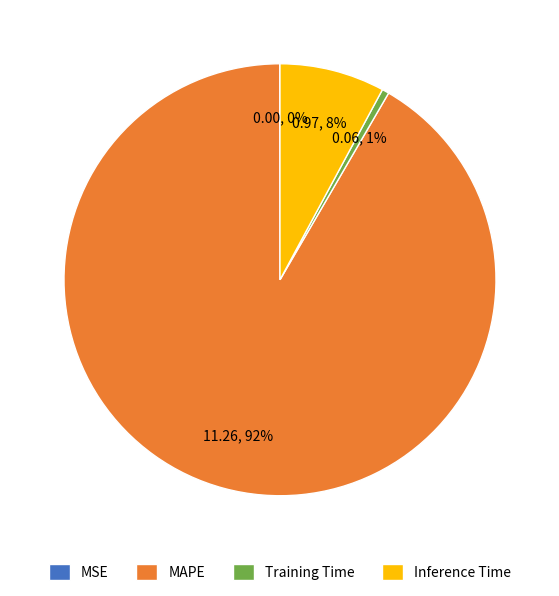

The Inference Time slice represents 8% of the pie. True or false?

True